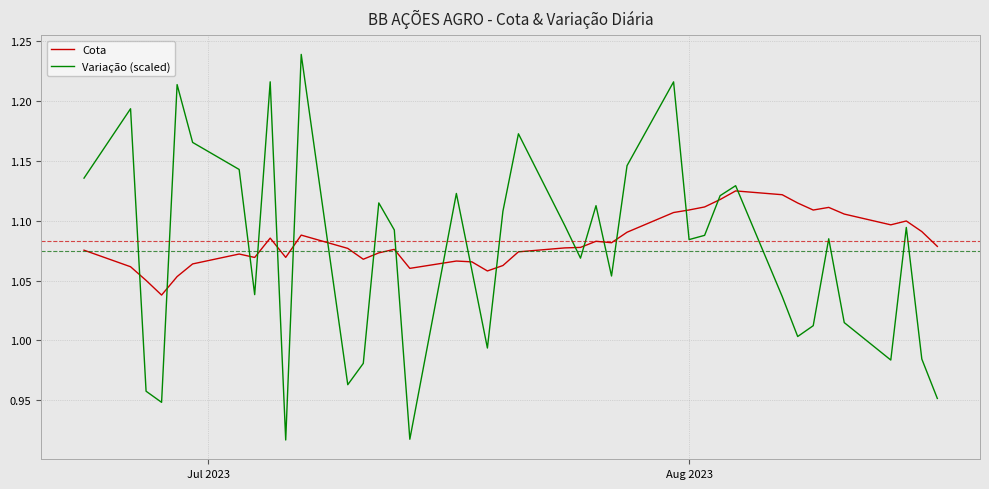

Rank the series by their maximum value, from lowest to highest.

Cota, Variação (scaled)